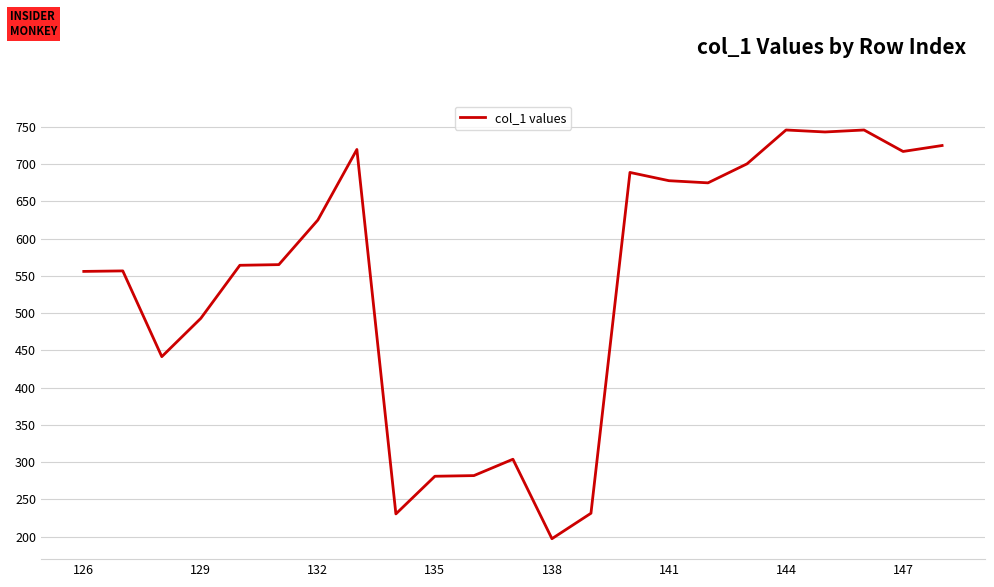

What is the smallest value displayed?

197.2